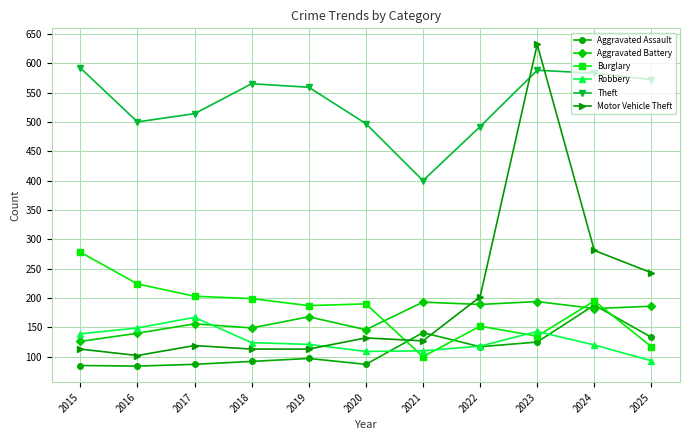

True or false: Theft has a value of 123 at 2020.

False